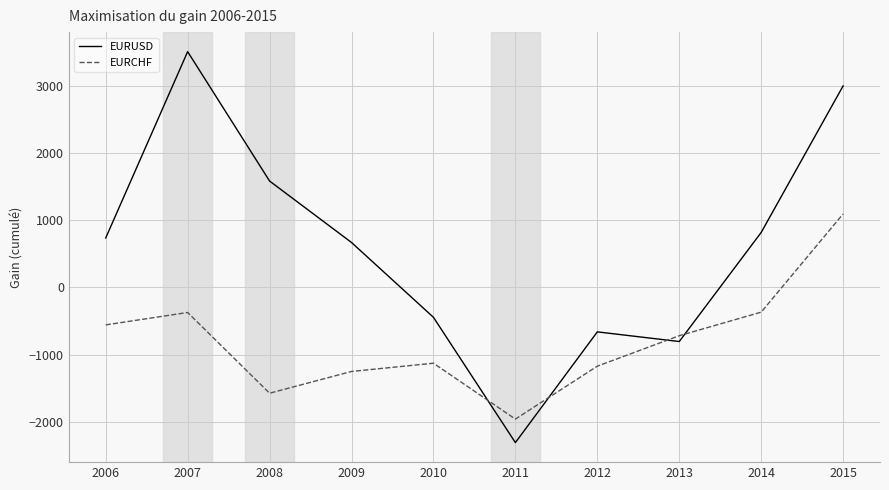

After their last crossing, which series has the higher values: EURUSD or EURCHF?

EURUSD